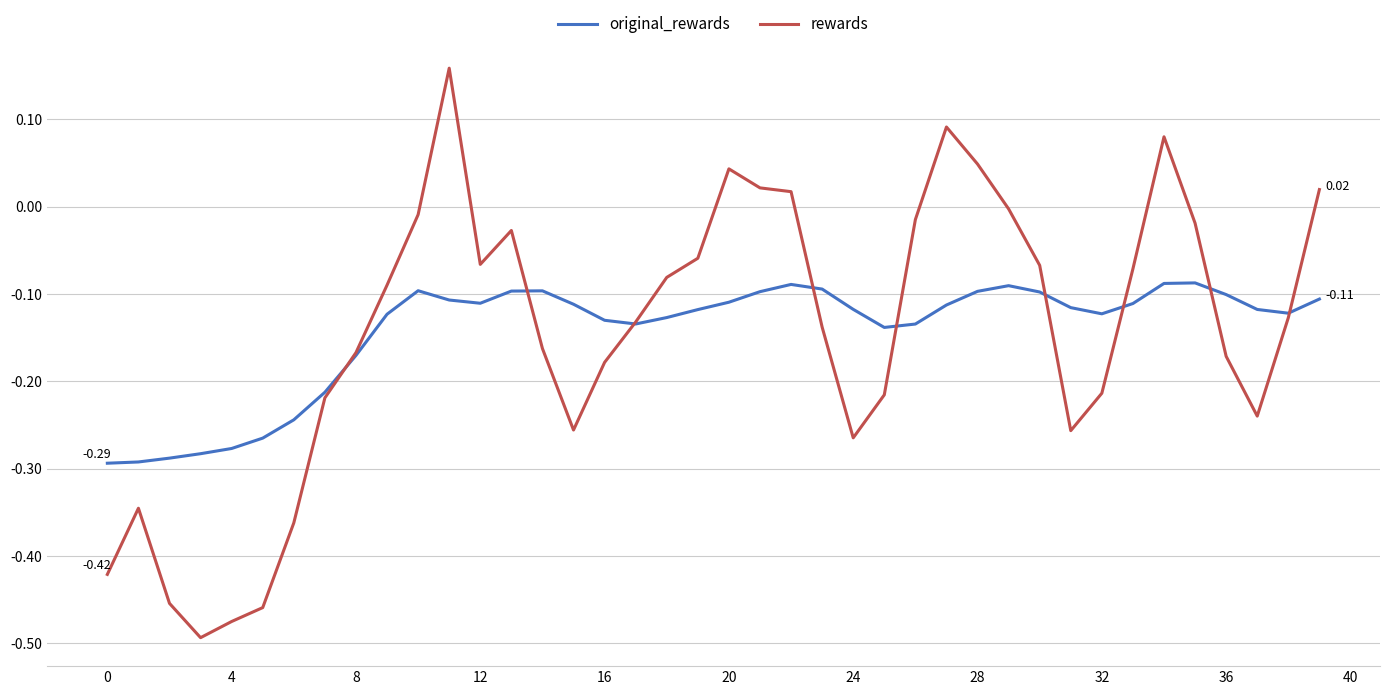

Which series has the widest spread of values?

rewards